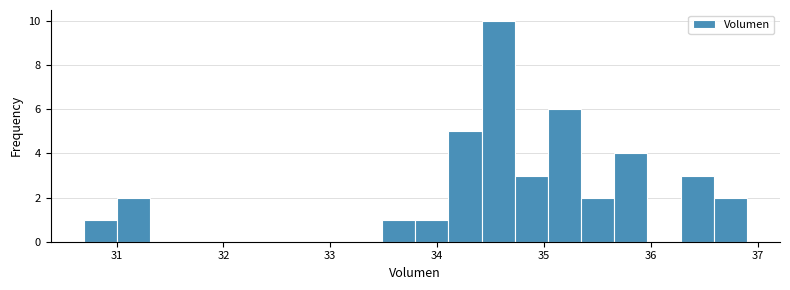

Read against the x-axis, roughly where is the centre of the tallest bar?

34.6